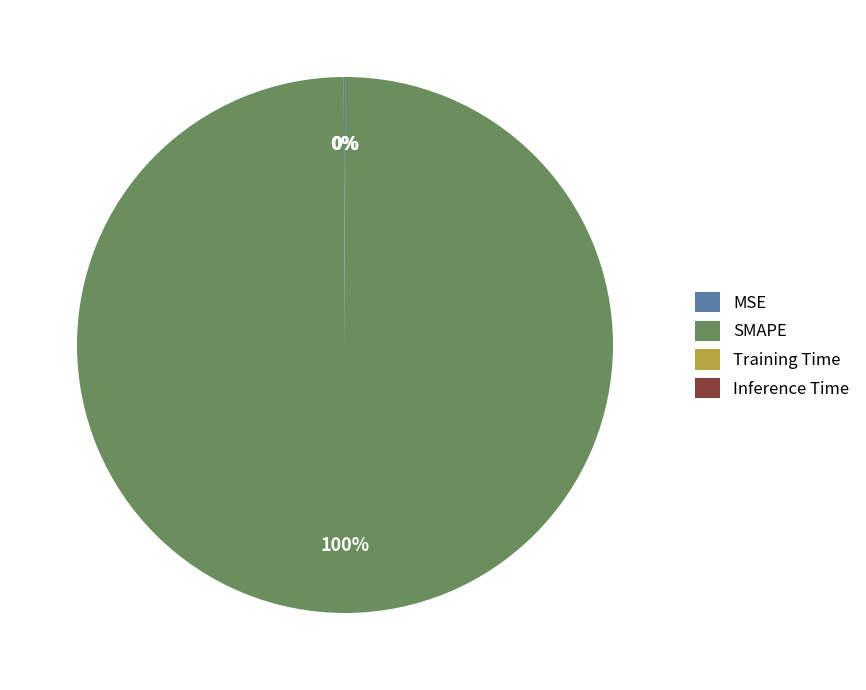

What is the largest slice in the pie chart?

SMAPE